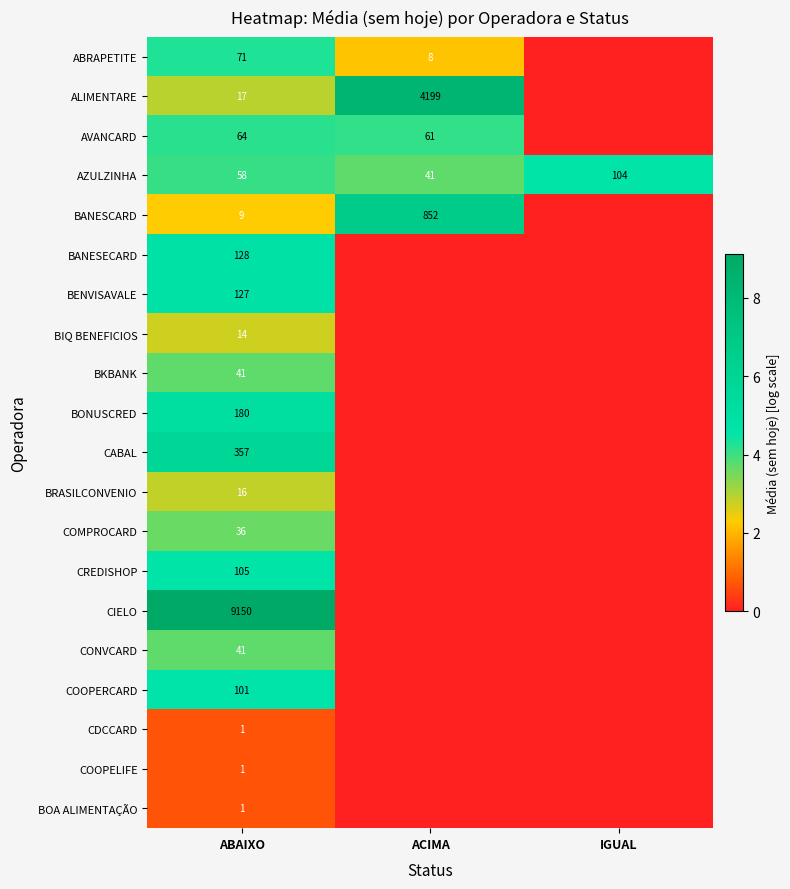

Where is AZULZINHA nearest to the value 72?

ABAIXO